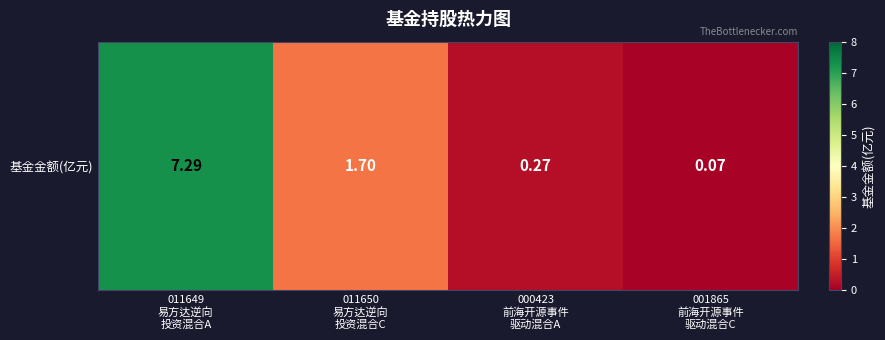

What is the maximum value shown in the chart?

7.3